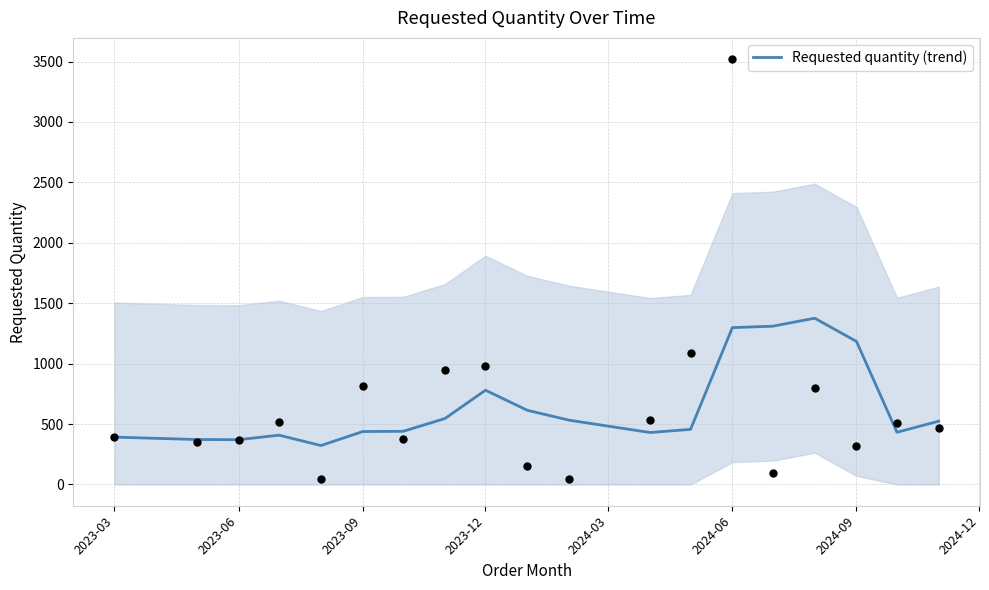

Where is Requested quantity (trend) nearest to the value 849?

2023-12